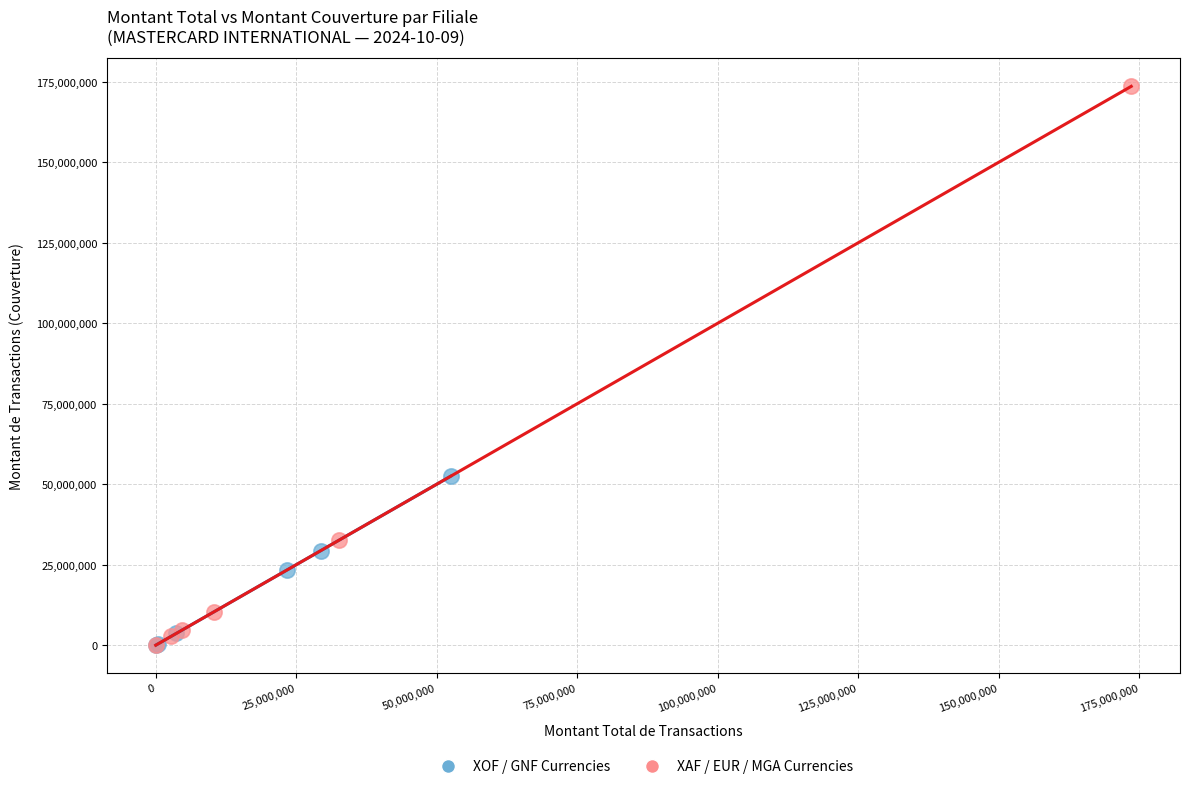

Which series has the widest spread of Y values?

XAF / EUR / MGA Currencies